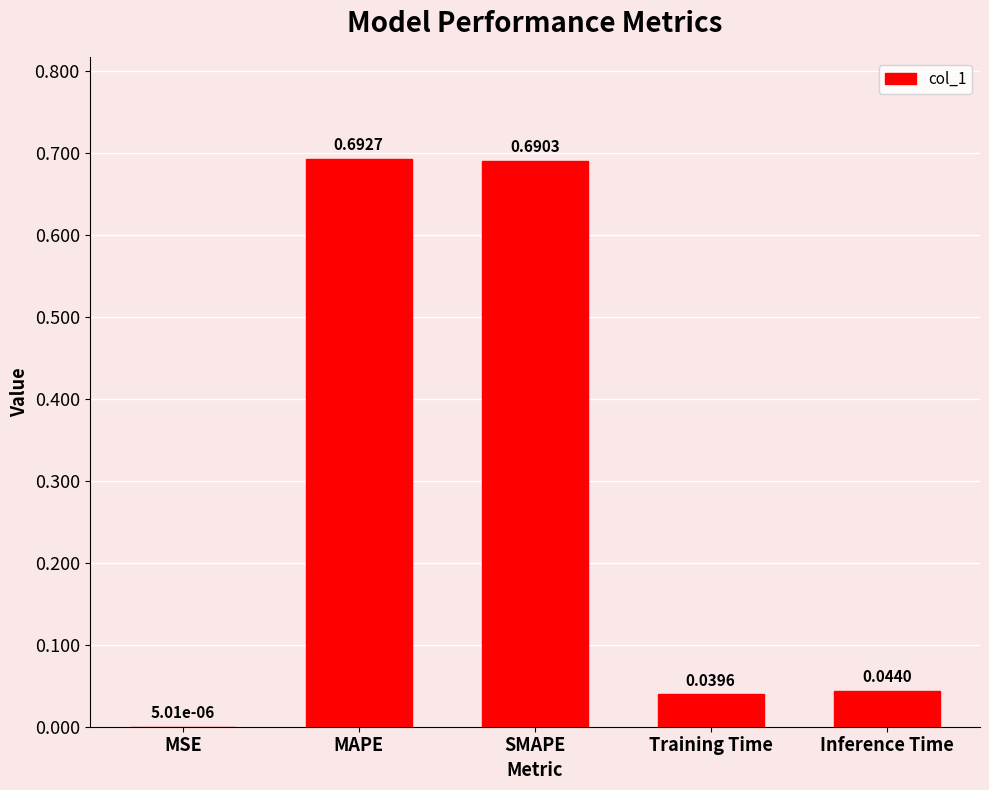

Which label corresponds to the largest value in the chart?

MAPE